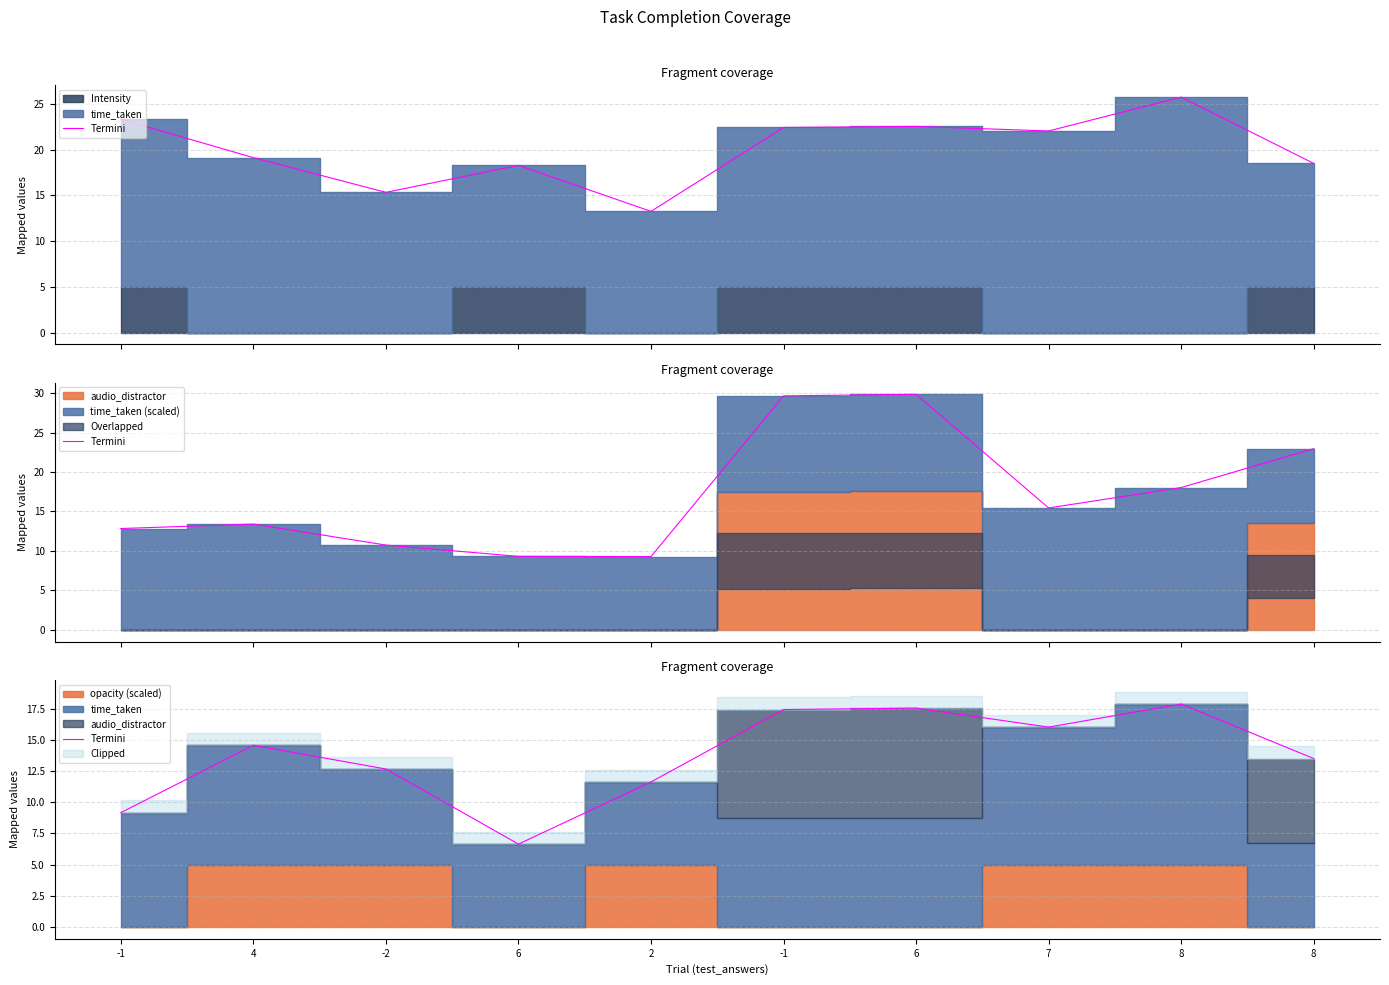

At which category does the chart reach its peak across all series?

8